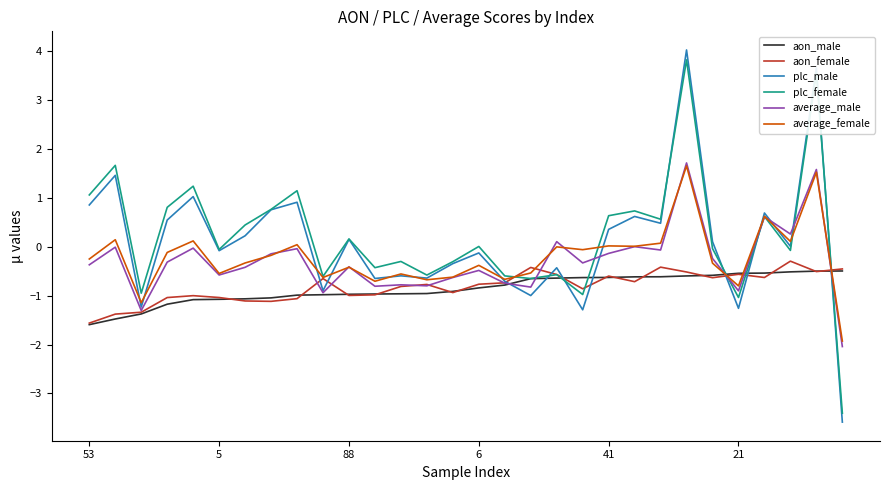

What is the lowest value of the average_female series?

-1.9